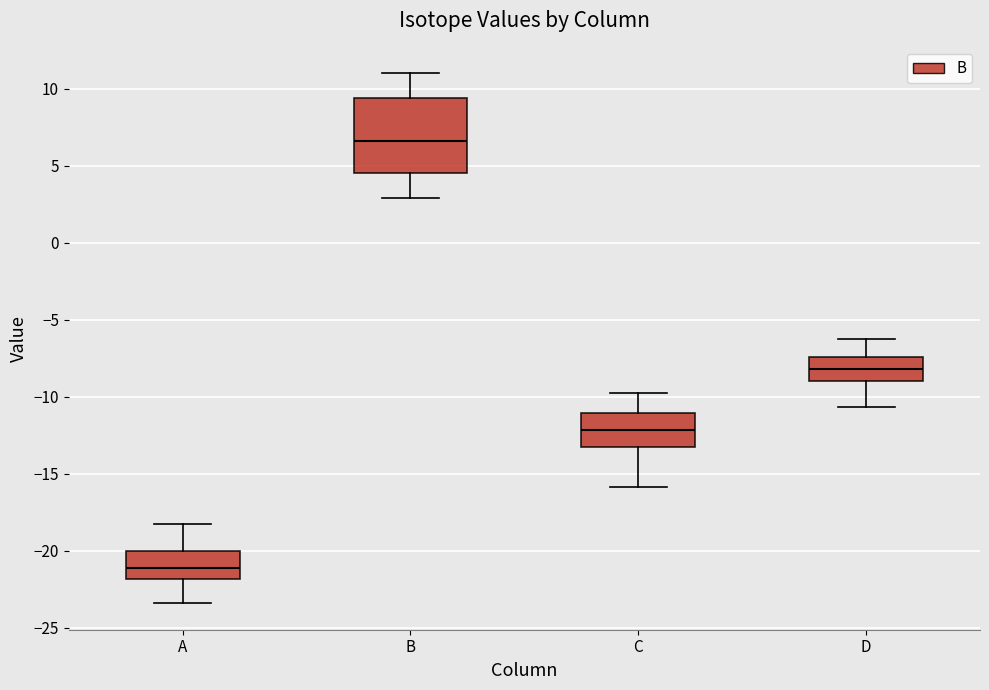

Which box is the tallest, from its lower edge to its upper edge?

B